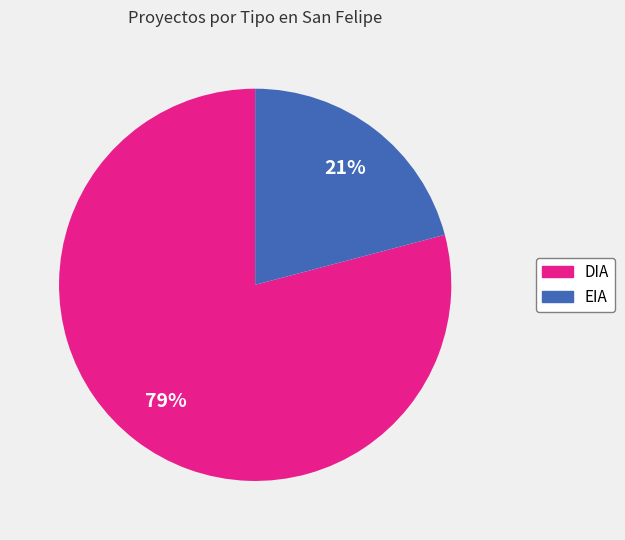

What is the smallest slice in the pie chart?

EIA